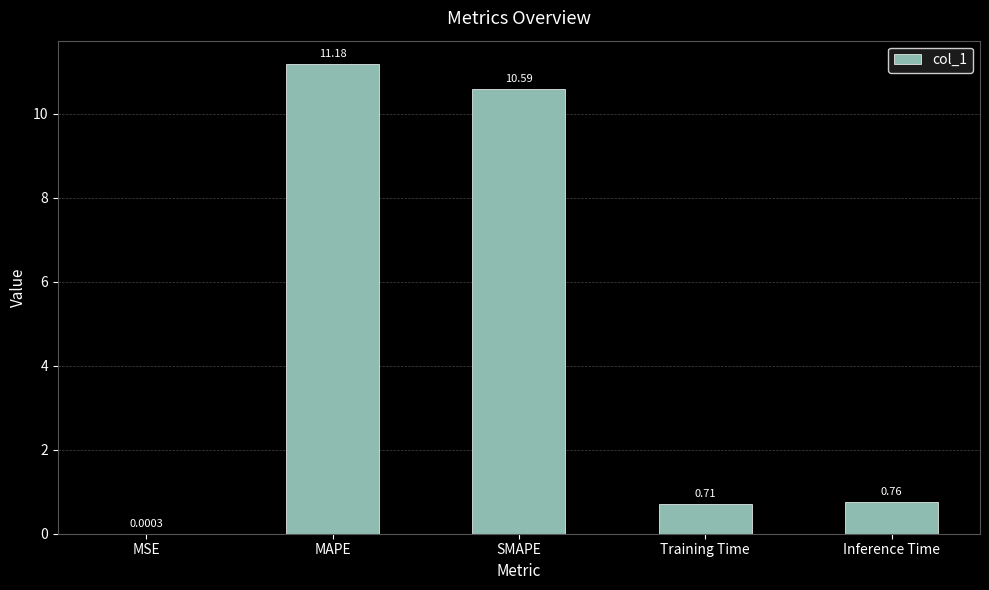

Between Inference Time and MSE, which is larger?

Inference Time